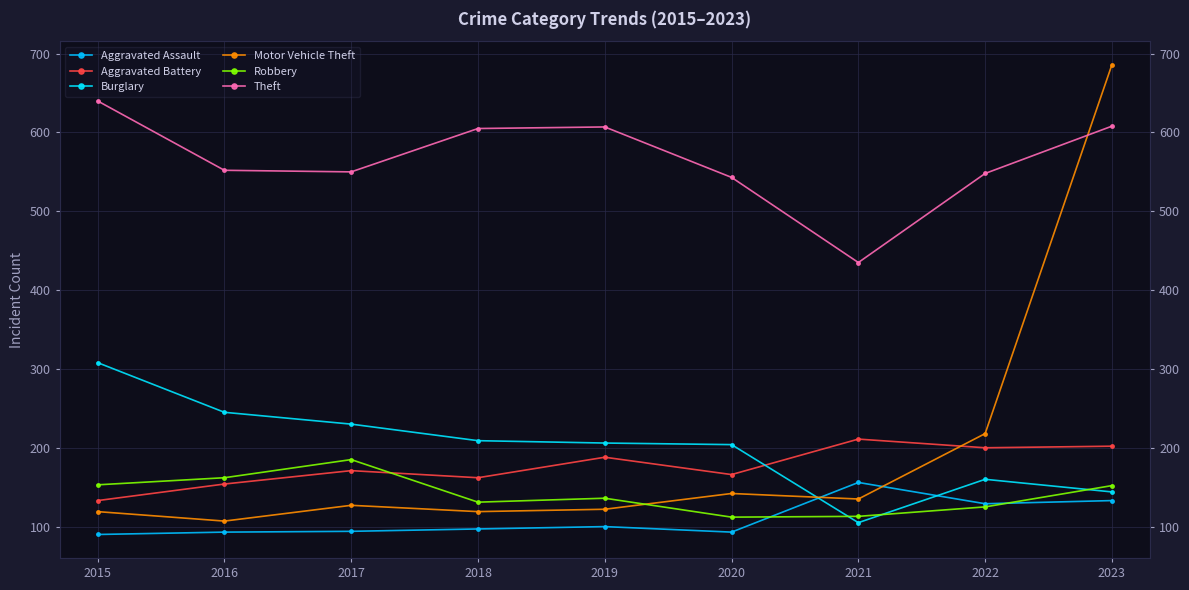

What is the average value of the Theft series?

565